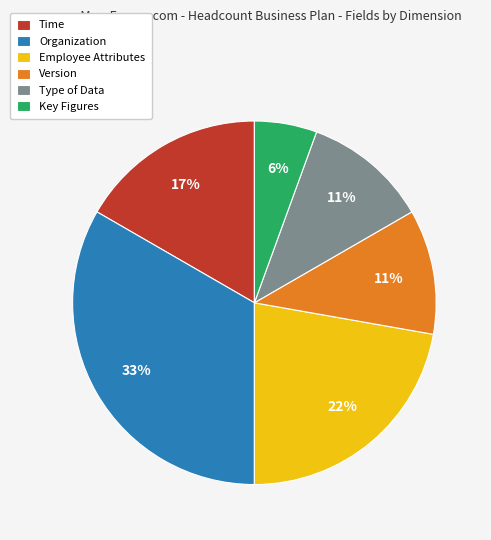

Combined, do Time and Version account for over 50%?

No